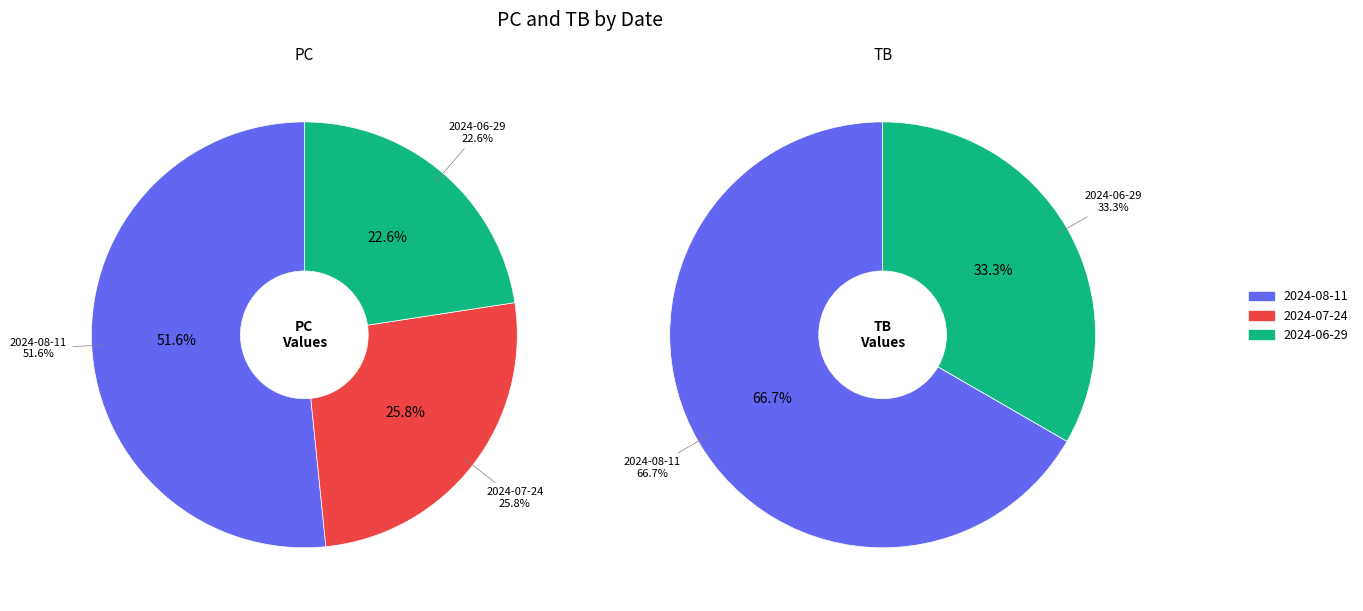

Which slice represents more than half of the pie?

2024-08-11